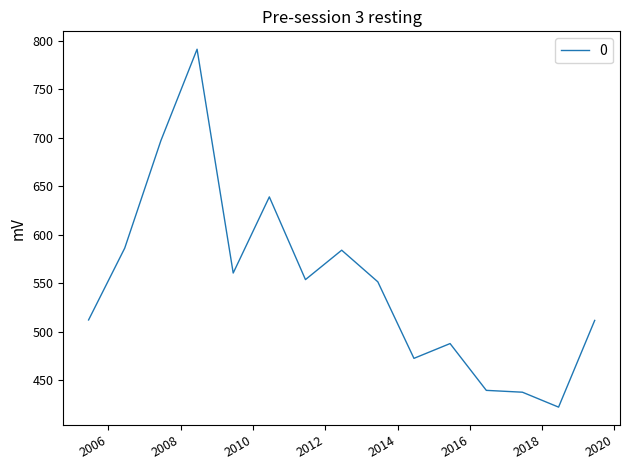

What is the greatest value displayed?

791.3